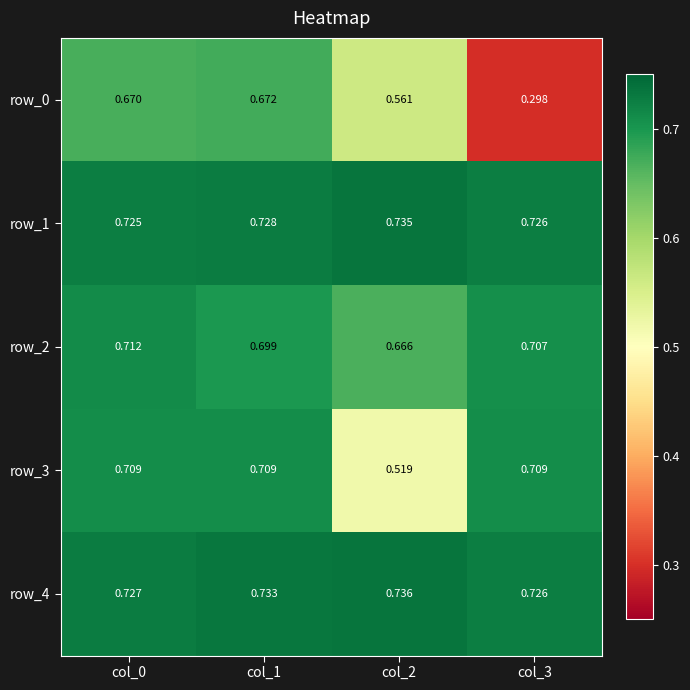

What is the difference between the second highest and minimum values in the row_0 series?

0.4